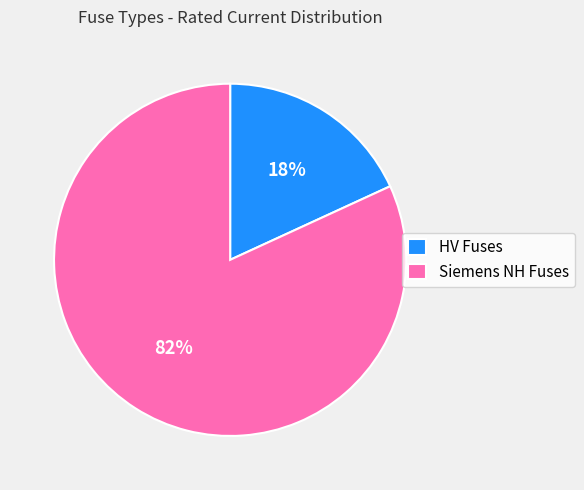

Is there a majority slice in this chart?

Yes